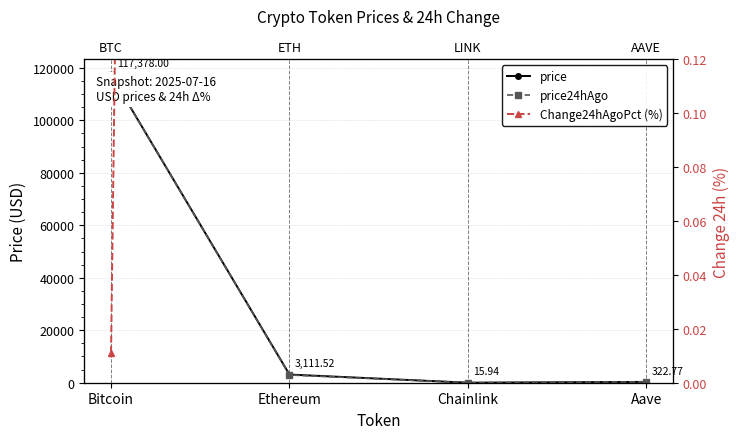

Rank the series by their maximum value, from lowest to highest.

Change24hAgoPct (%), price24hAgo, price